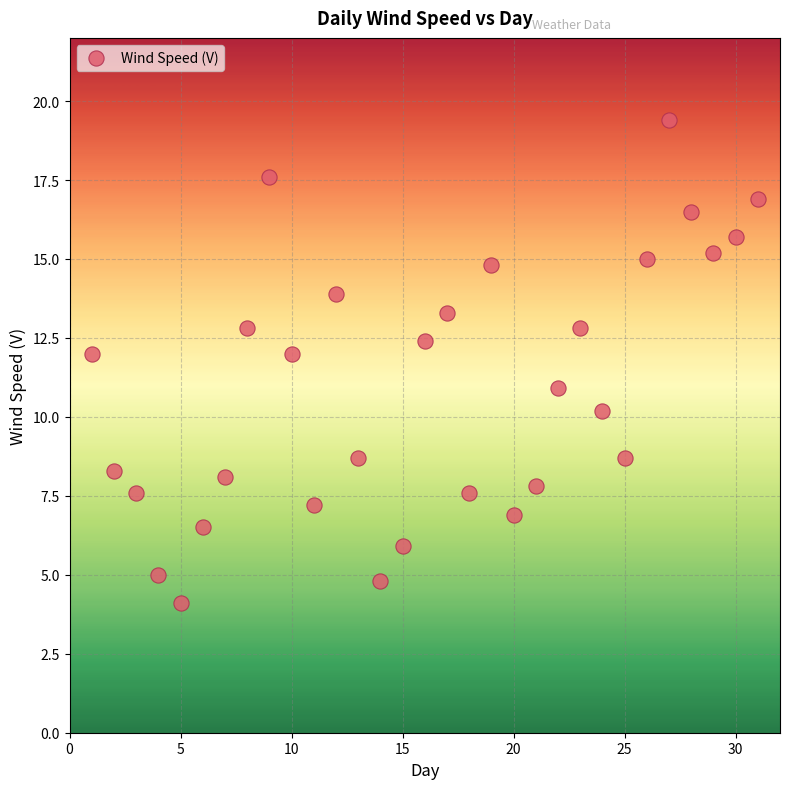

What is the range of Y values (max minus min)?

15.3